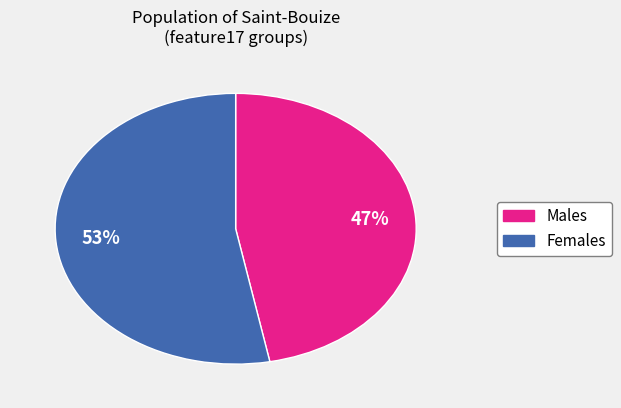

What percentage is the Males slice, to the nearest percent?

47%